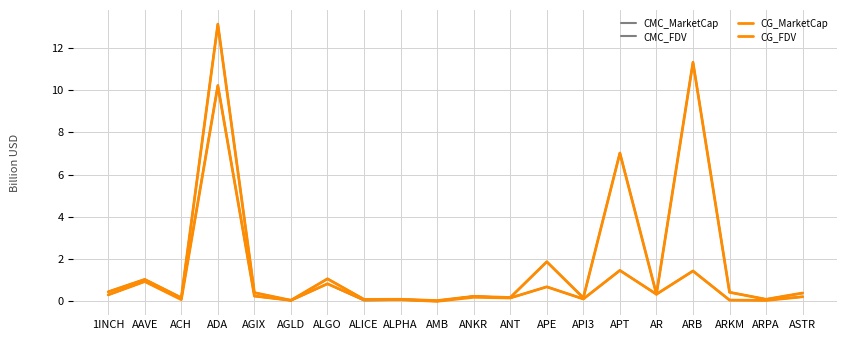

What is the label of the 18th point from the right?

ACH